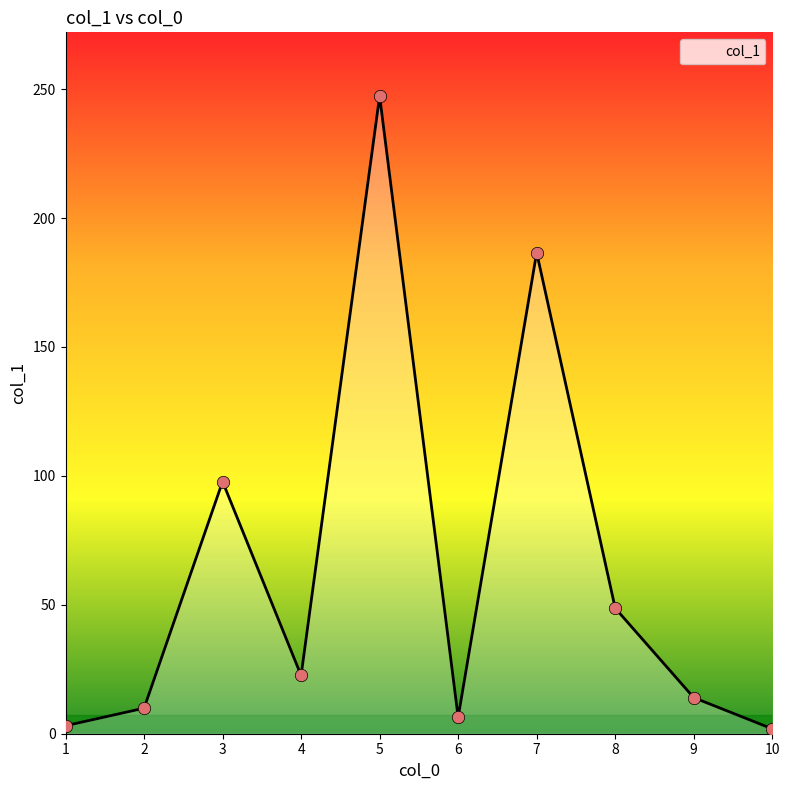

What is the ratio of the value at 2 to the value at 7?

0.1